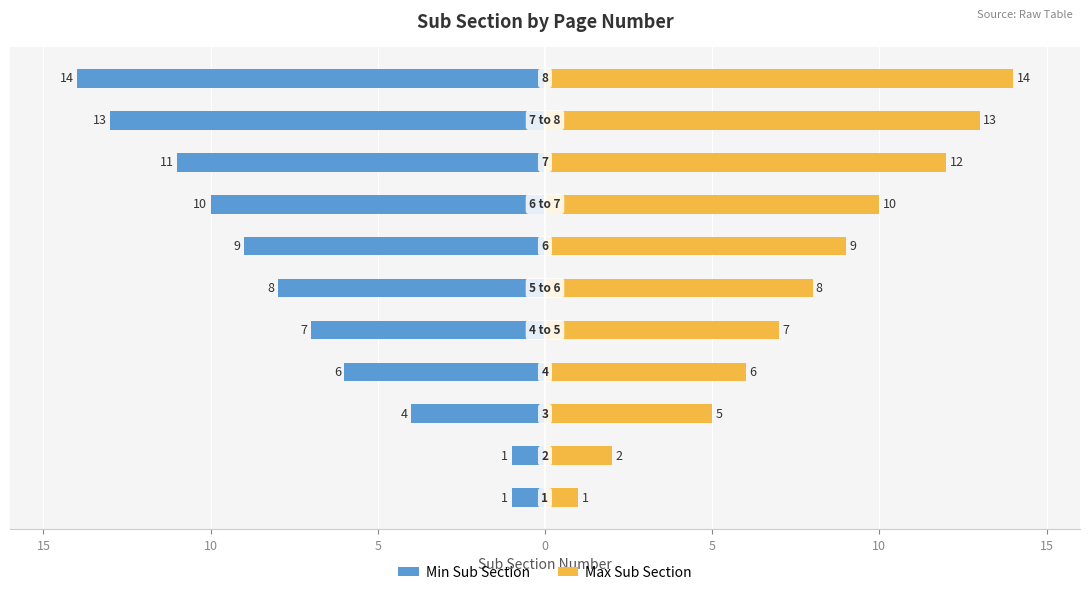

The value of Min Sub Section at 10 is -14. True or false?

False